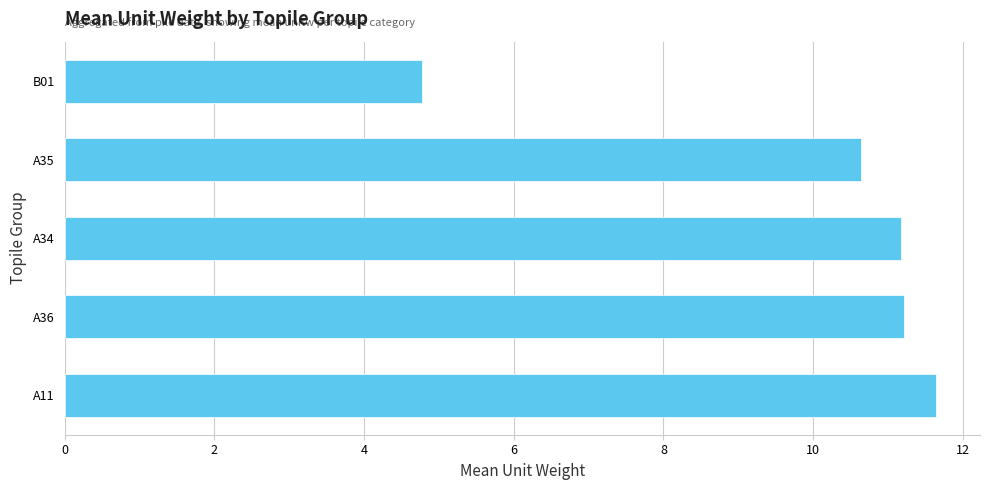

Approximately how many times larger is the value at A34 compared to A35?

1.1